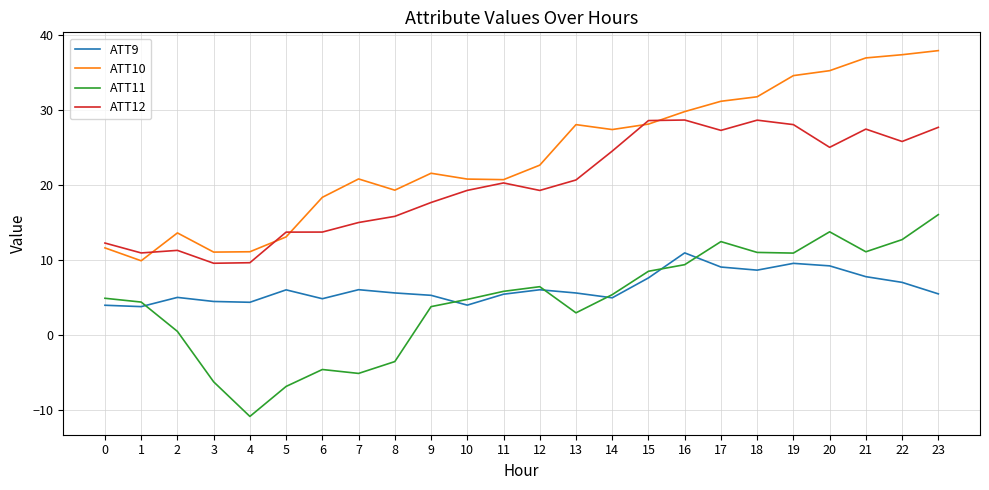

What is the total value across all series at 2?

30.4